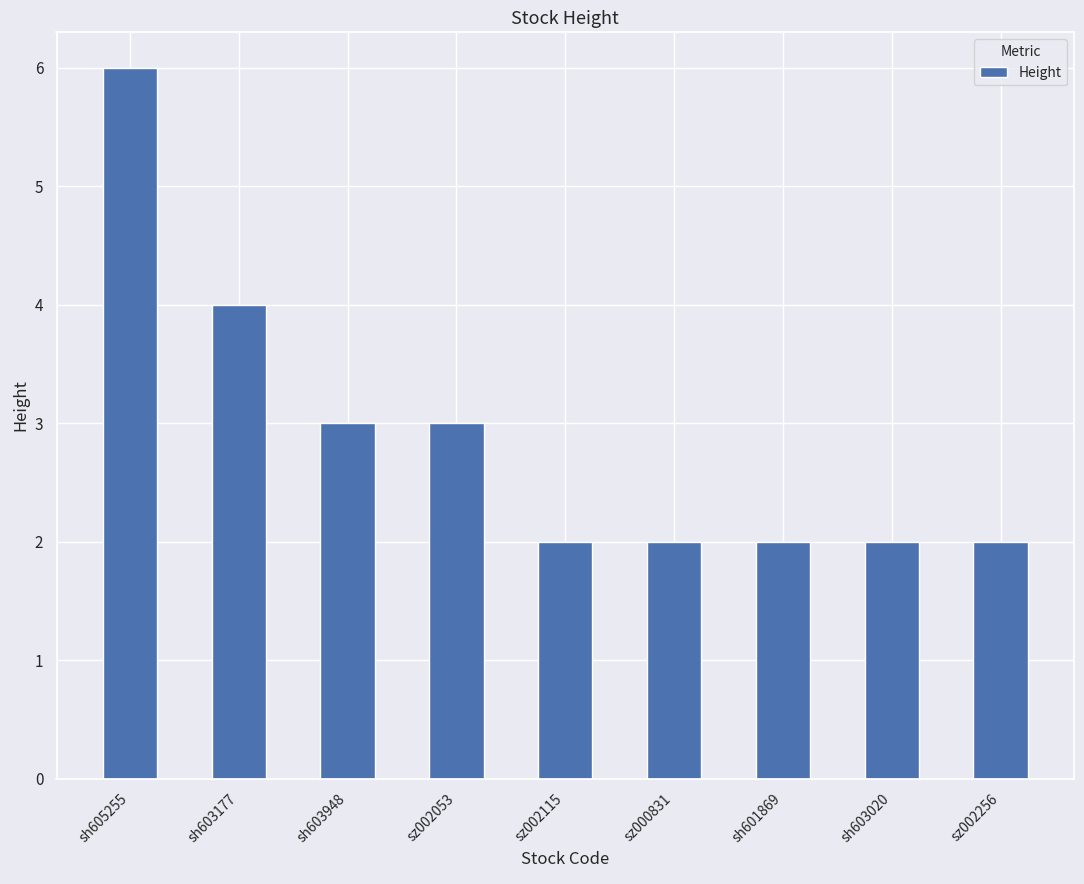

What is the label of the 8th bar from the left?

sh603020